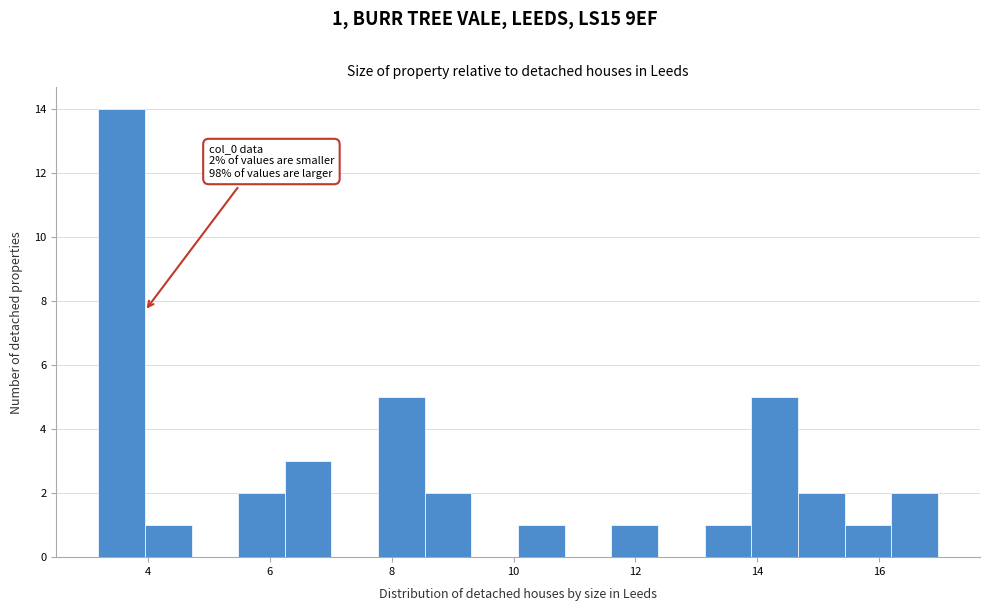

Read against the x-axis, roughly where is the centre of the tallest bar?

3.6